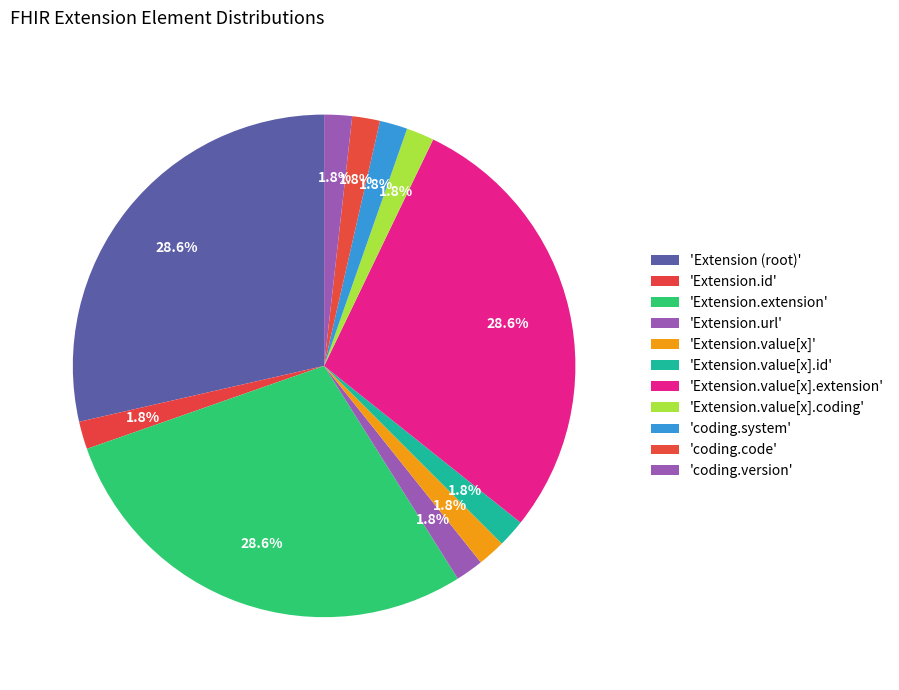

How many slices are in this pie chart?

11